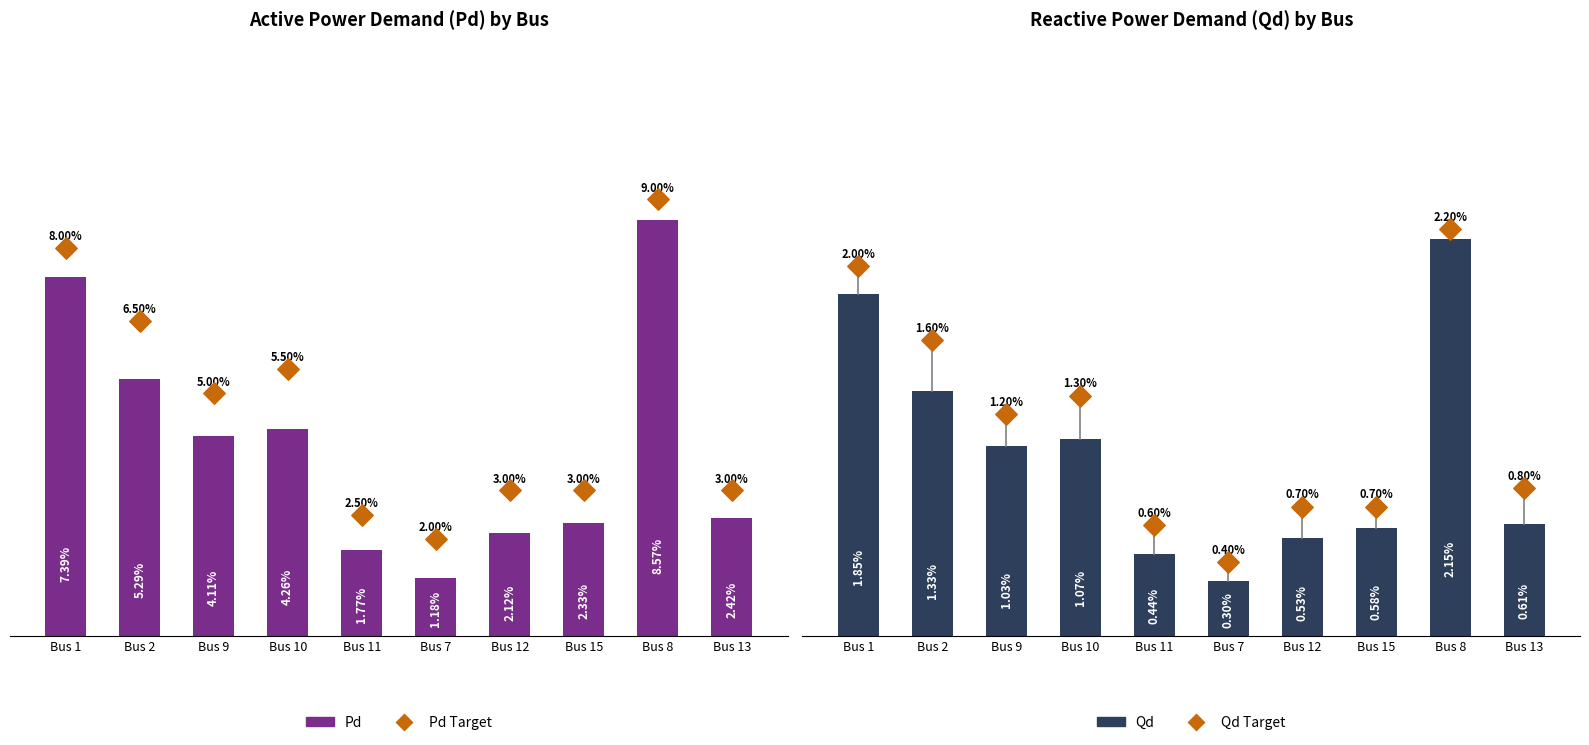

Which series has the largest Y range (max minus min)?

Pd